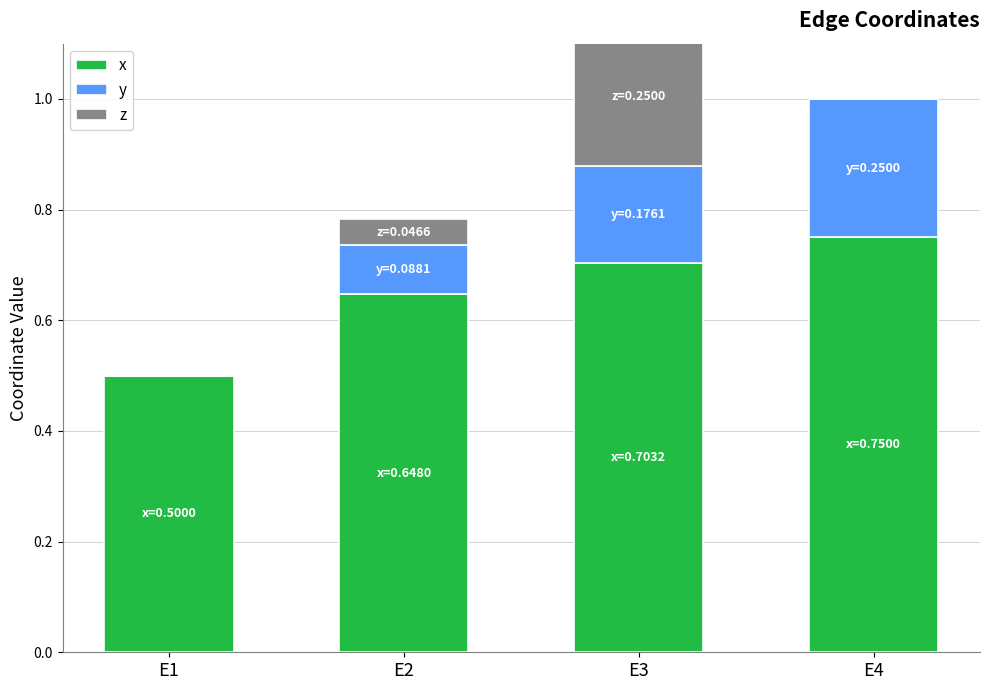

Does the chart contain any negative values?

No